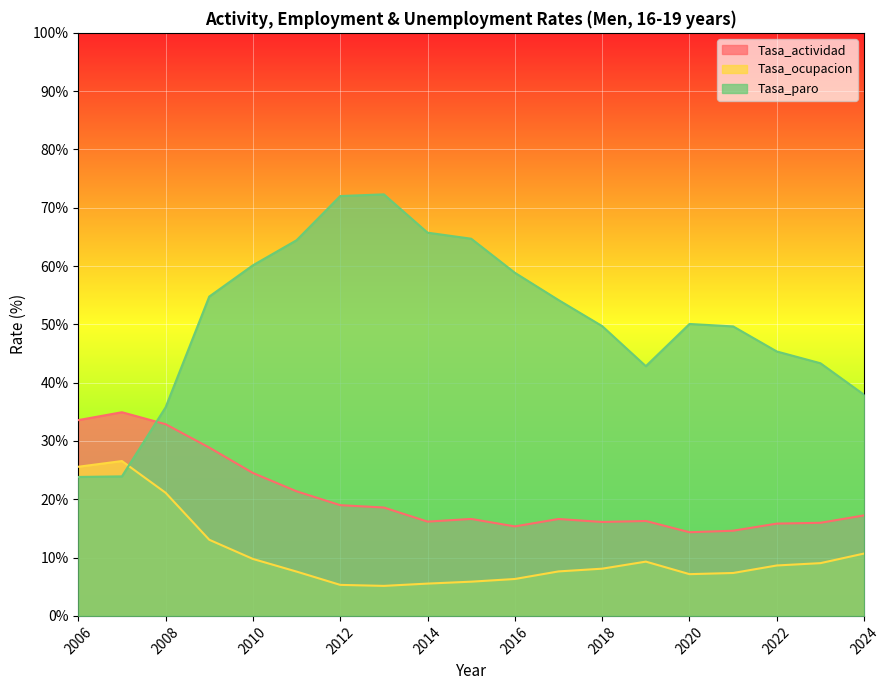

Which series changed the most between 2018 and 2007?

Tasa_paro